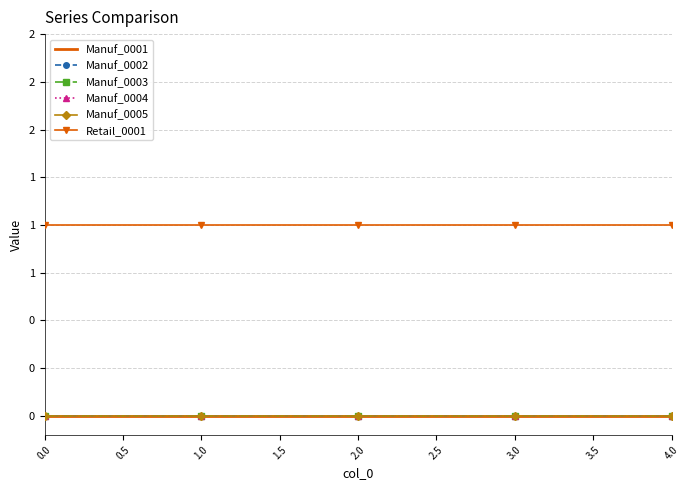

Reading right to left, extract all data points from this chart.

Manuf_0001: 0	0	0	0	0
Manuf_0002: 0	0	0	0	0
Manuf_0003: 0	0	0	0	0
Manuf_0004: 0	0	0	0	0
Manuf_0005: 0	0	0	0	0
Retail_0001: 1	1	1	1	1